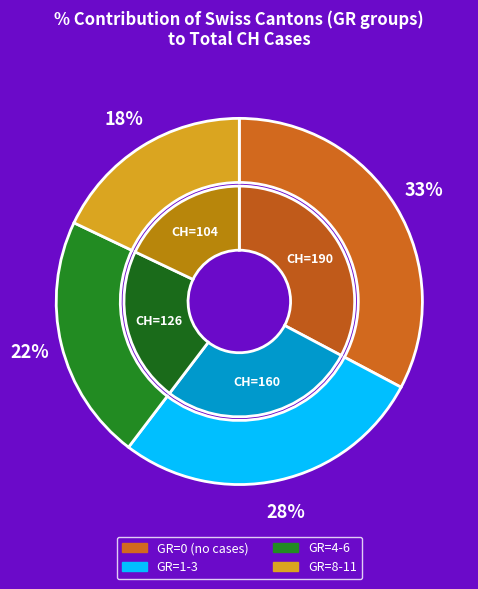

What is the total percentage of GR=1 and GR=0?

60.3%